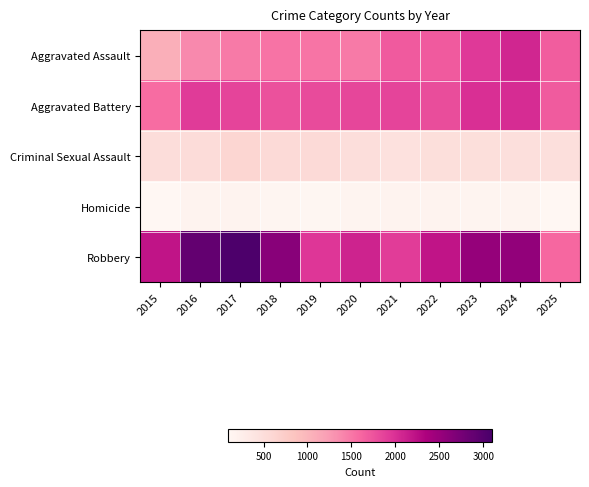

Which series has the largest total across all categories?

Robbery